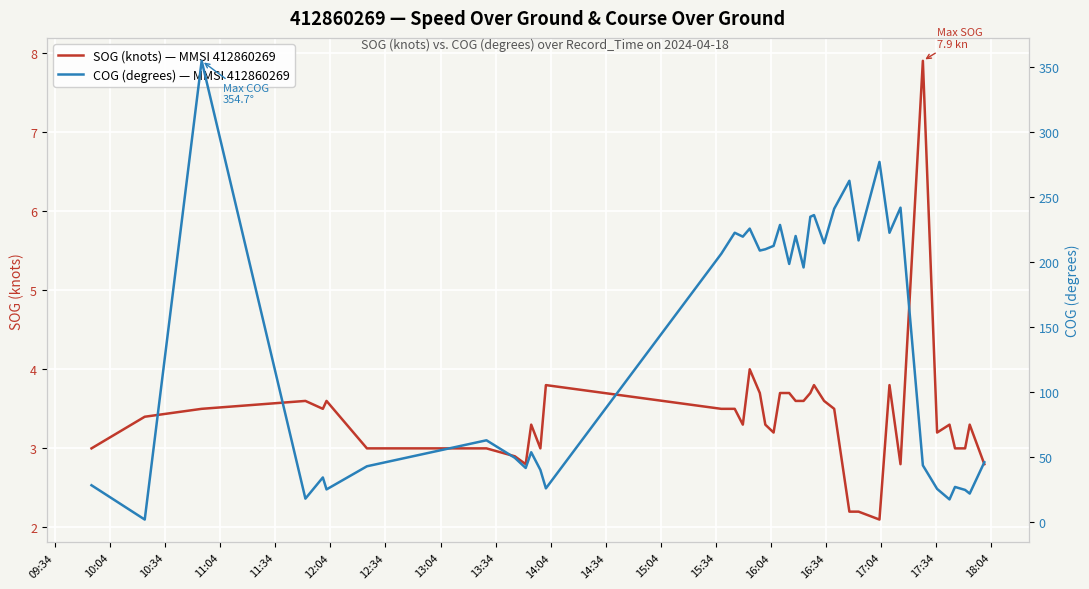

What is the highest value of the SOG (knots) — MMSI 412860269 series?

7.9